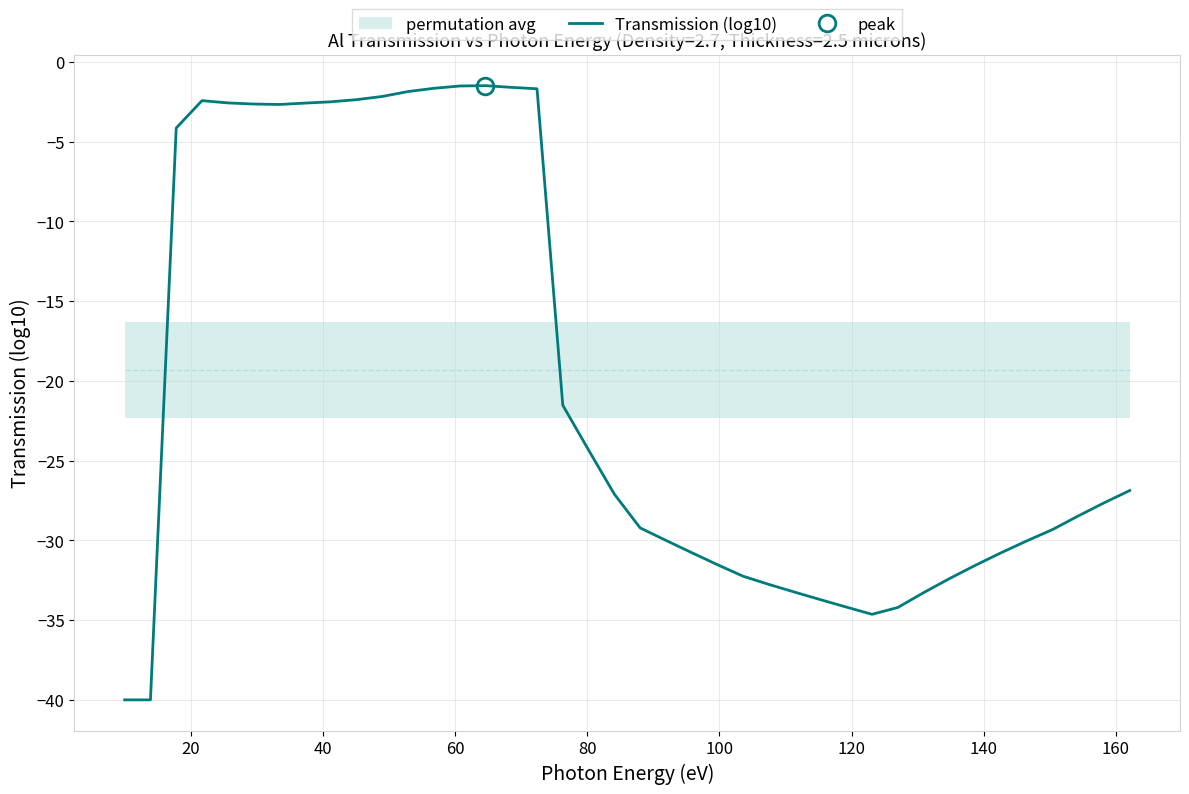

What is the average value?

-20.3